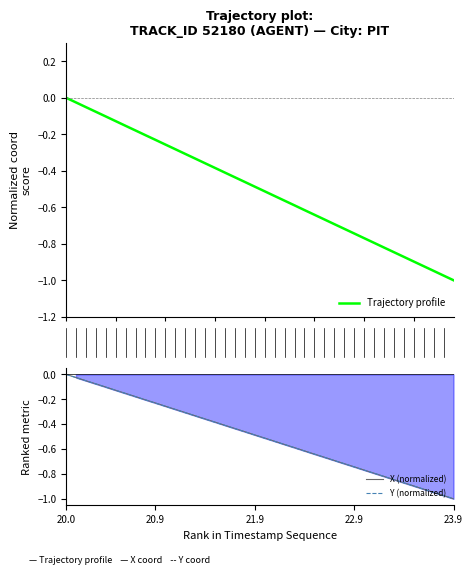

Does the chart display data point markers on the line(s)?

No